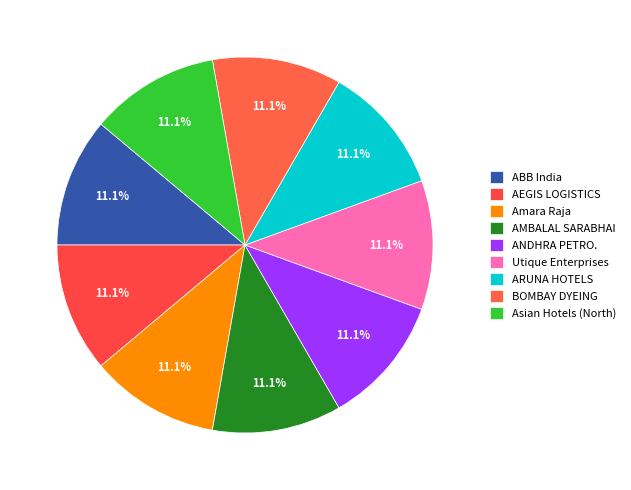

To the nearest percent, what is the average slice percentage?

11%